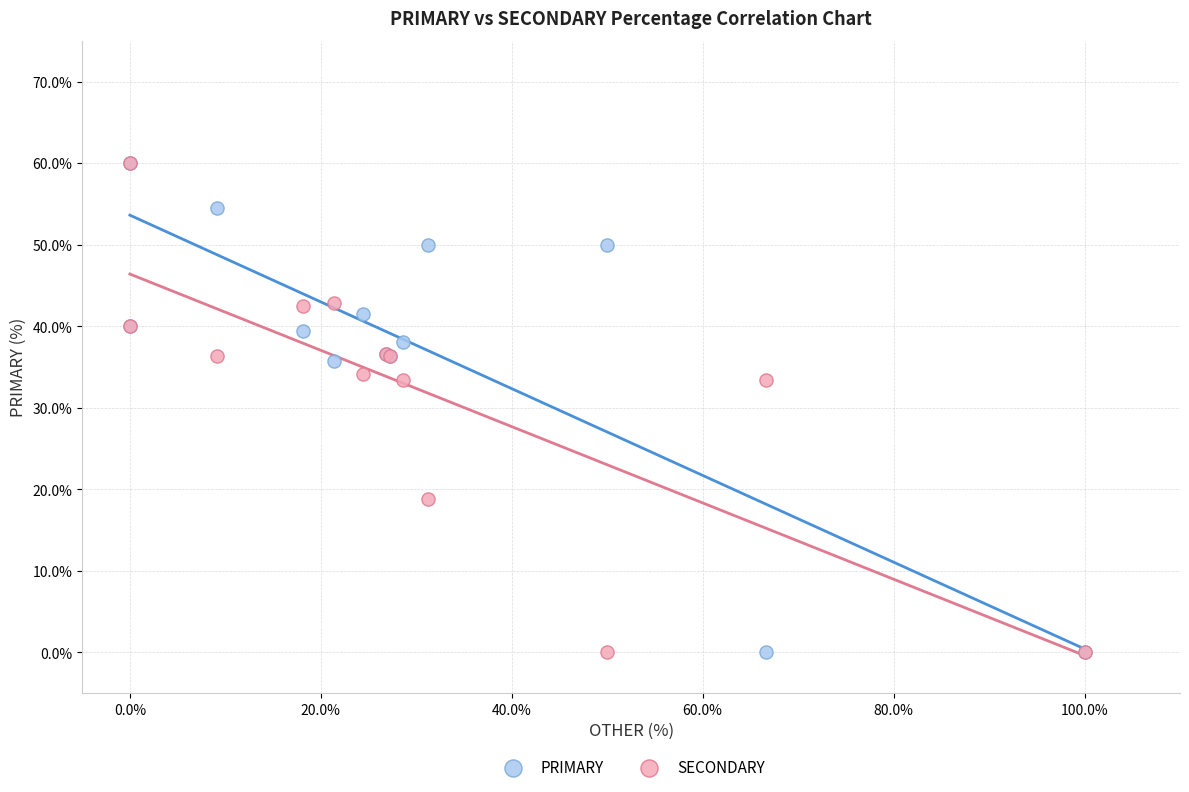

What are all the series names shown in the legend?

PRIMARY, SECONDARY